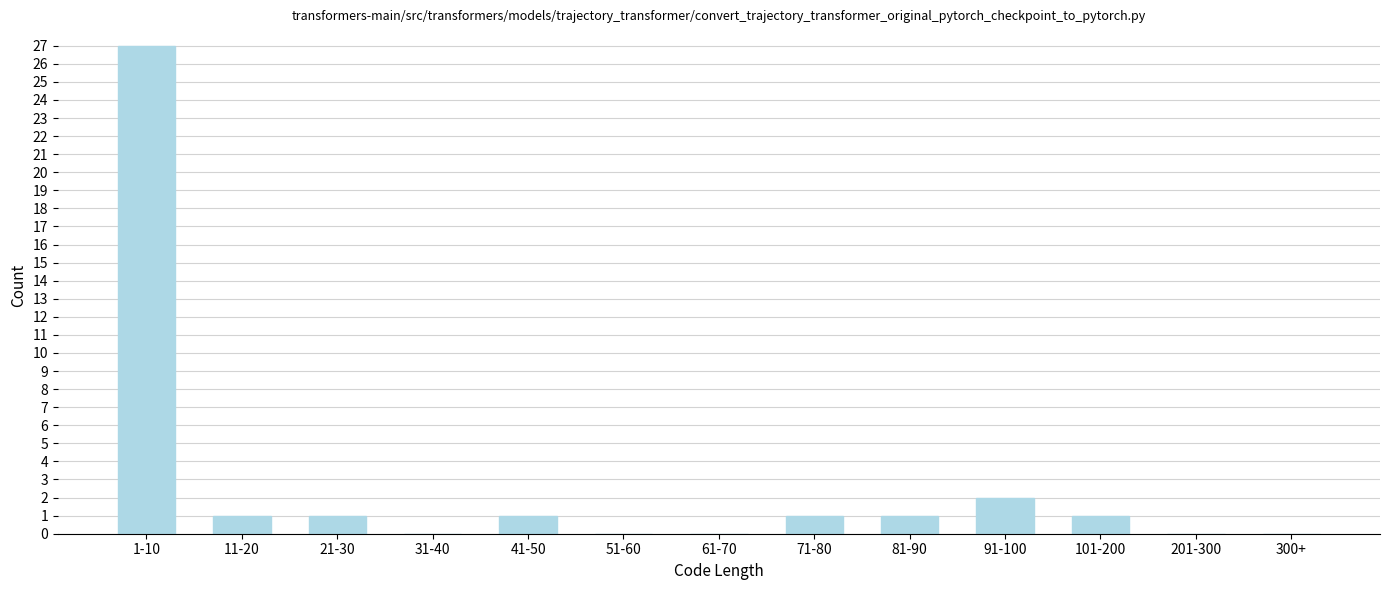

Reading left to right, list all the values displayed in this chart.

1-10=27	11-20=1	21-30=1	31-40=0	41-50=1	51-60=0	61-70=0	71-80=1	81-90=1	91-100=2	101-200=1	201-300=0	300+=0